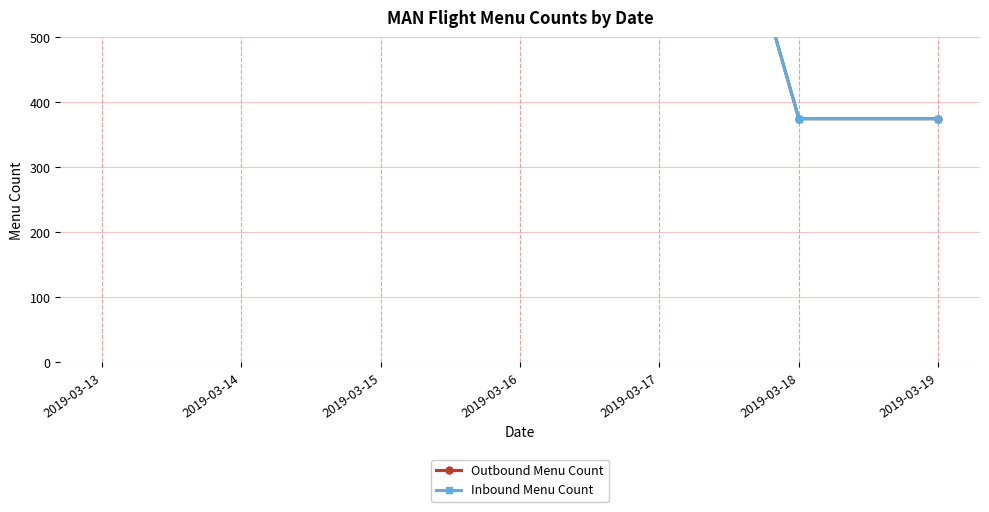

What is the minimum value shown in the chart?

375